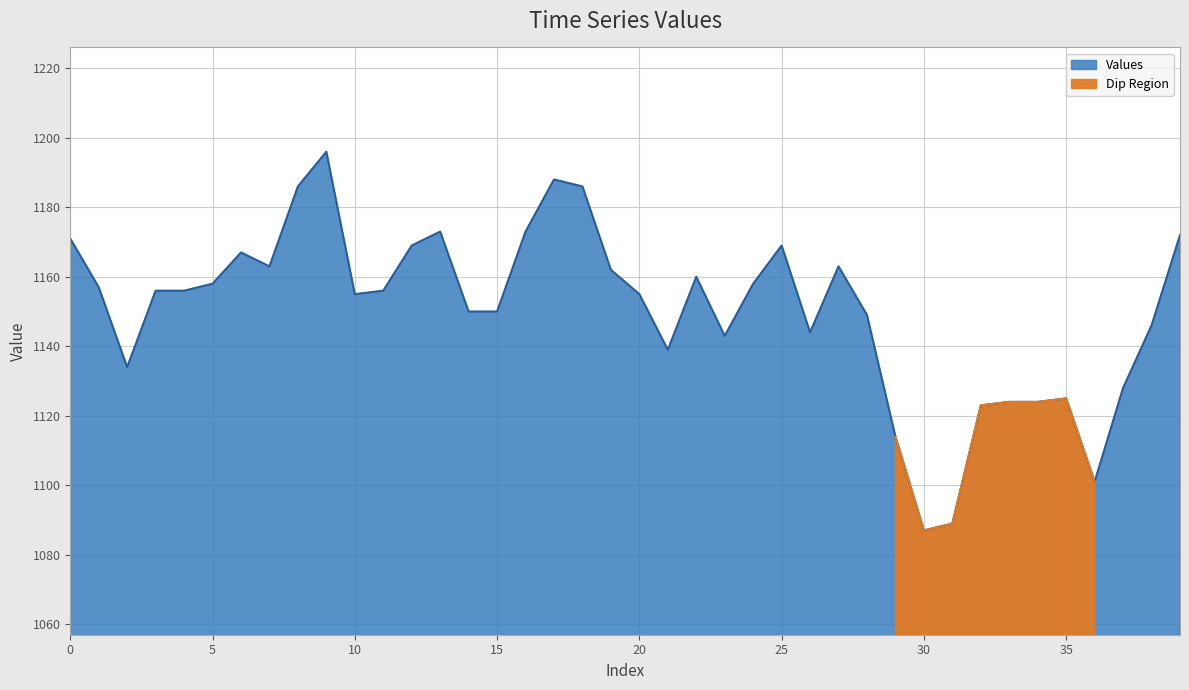

How many points are lower than both their immediate neighbors (excluding endpoints)?

8